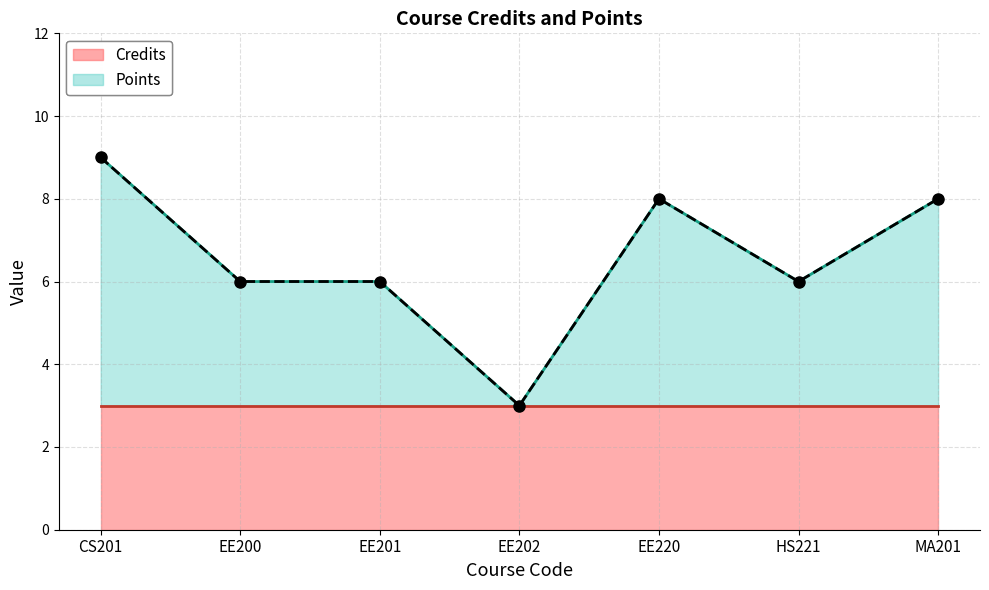

What is the difference between the values at EE202 and EE220?

5